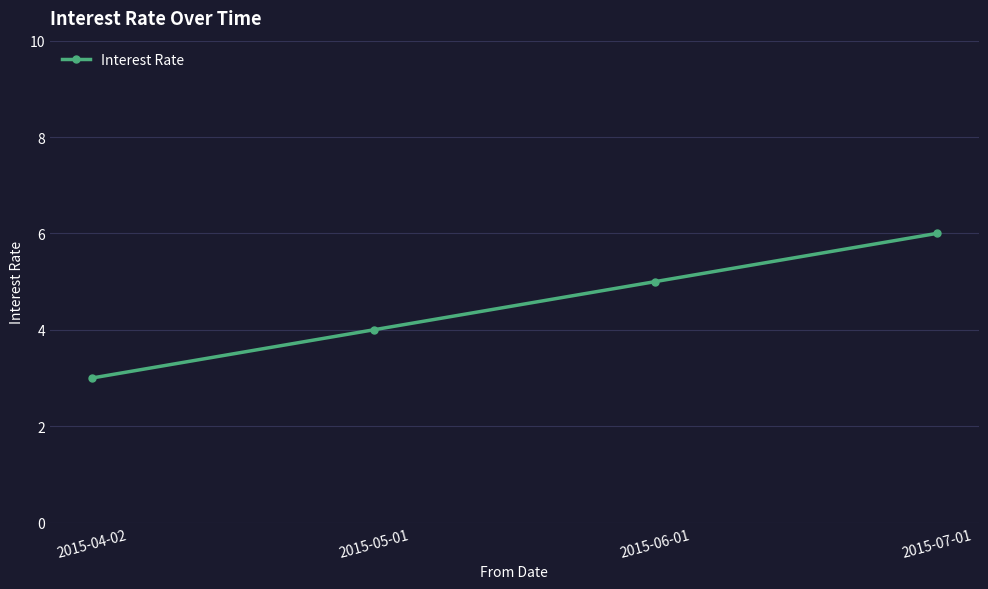

Rank the categories by value from lowest to highest.

2015-04-02, 2015-05-01, 2015-06-01, 2015-07-01